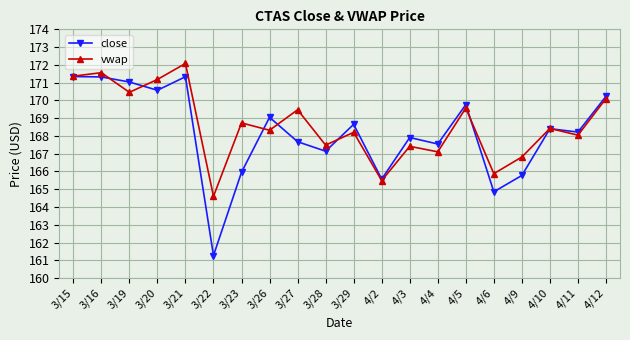

What is the difference between the maximum and minimum values in the vwap series?

7.5